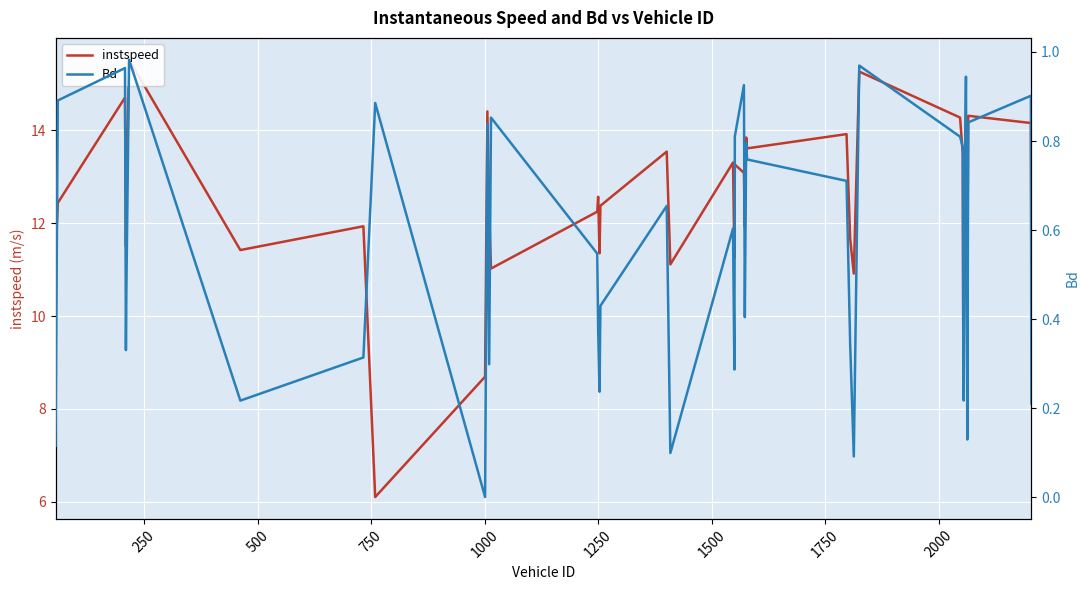

Is the value of Bd at 11 greater than the value of instspeed at 31?

No